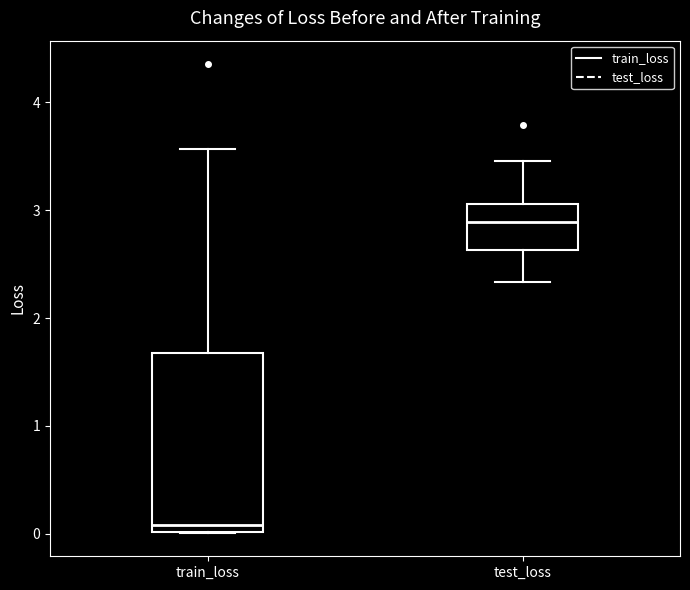

Reading left to right, read every box against the y-axis: the position of its median line, the range the box covers, and the ends of its whiskers. The values are not printed on the chart, so give them approximately, as read against the axis.

train_loss: median 0.1, box 0.0 to 1.7, whiskers 0.0 to 3.6
test_loss: median 2.9, box 2.6 to 3.1, whiskers 2.3 to 3.5